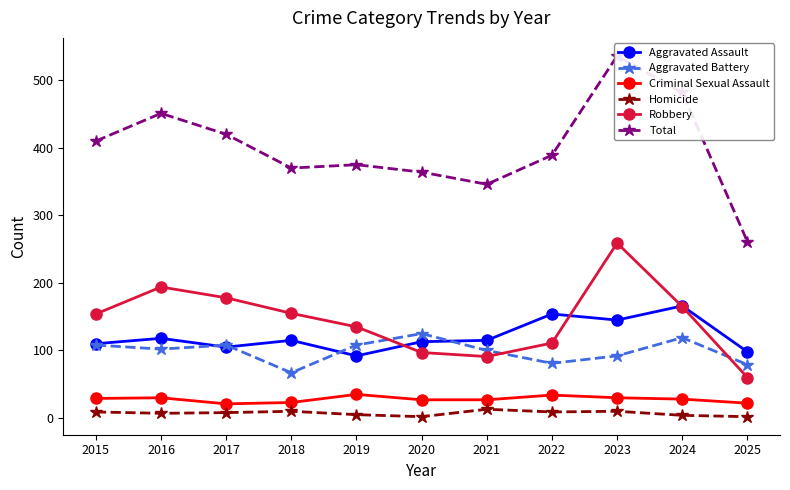

Where do Robbery and Aggravated Assault first cross each other?

2019 and 2020